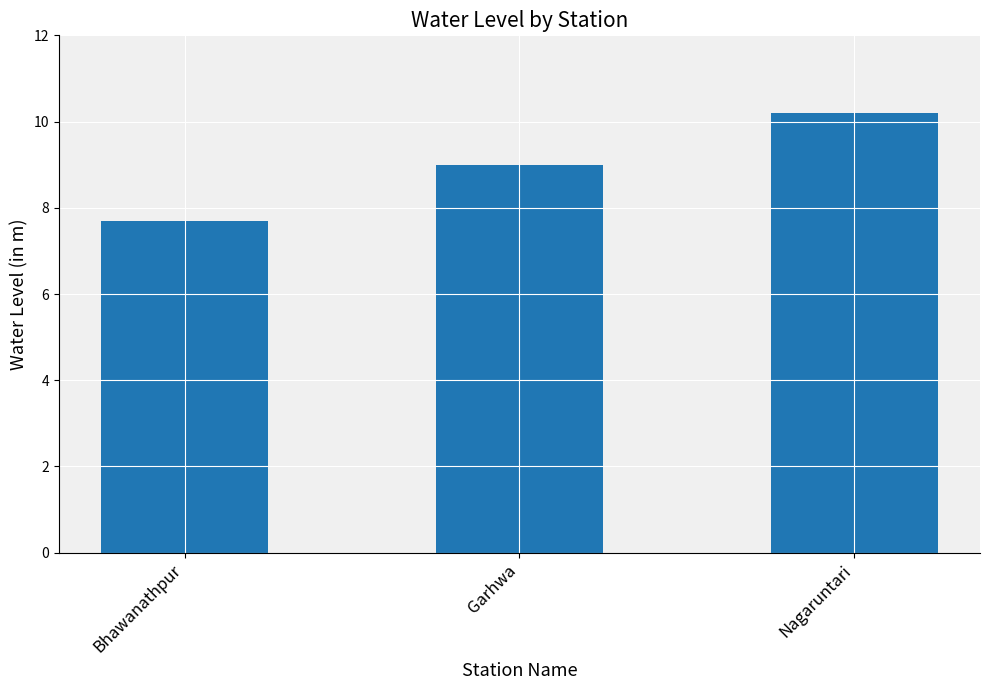

What is the approximate value at Garhwa?

9.0